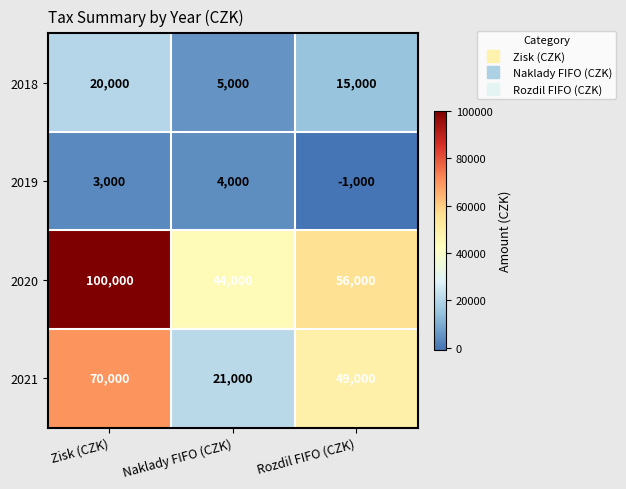

Reading left to right, transcribe all the data shown in this chart.

2018: 20000	5000	15000
2019: 3000	4000	-1000
2020: 100000	44000	56000
2021: 70000	21000	49000